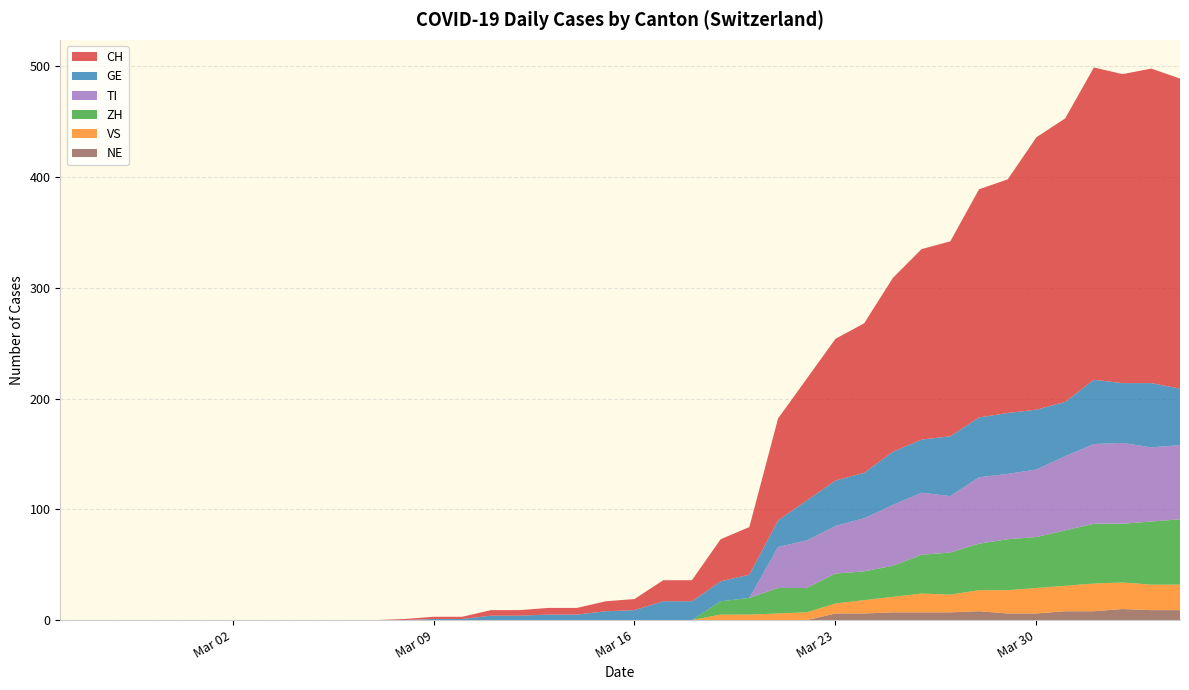

Reading left to right, transcribe all the data shown in this chart.

CH: 0	0	0	0	0	0	0	0	0	0	0	0	1	2	2	5	5	6	6	9	10	19	19	38	43	92	110	128	135	157	172	176	206	211	246	256	282	279	284	280
GE: 0	0	0	0	0	0	0	0	0	0	0	0	0	1	1	4	4	5	5	8	9	17	17	18	21	24	36	41	41	48	48	54	54	55	54	49	58	54	58	51
VS: 0	0	0	0	0	0	0	0	0	0	0	0	0	0	0	0	0	0	0	0	0	0	0	5	5	6	7	9	12	14	17	16	19	21	23	23	25	24	23	23
ZH: 0	0	0	0	0	0	0	0	0	0	0	0	0	0	0	0	0	0	0	0	0	0	0	12	15	23	22	27	26	28	35	38	42	46	46	50	54	53	57	59
TI: 0	0	0	0	0	0	0	0	0	0	0	0	0	0	0	0	0	0	0	0	0	0	0	0	0	37	43	43	48	55	56	51	60	59	61	67	72	73	67	67
NE: 0	0	0	0	0	0	0	0	0	0	0	0	0	0	0	0	0	0	0	0	0	0	0	0	0	0	0	6	6	7	7	7	8	6	6	8	8	10	9	9